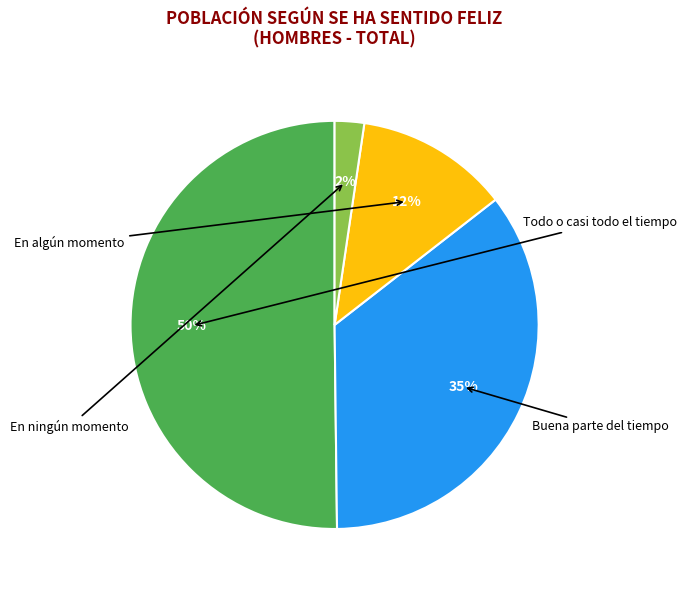

To the nearest percent, what is the average slice percentage?

25%